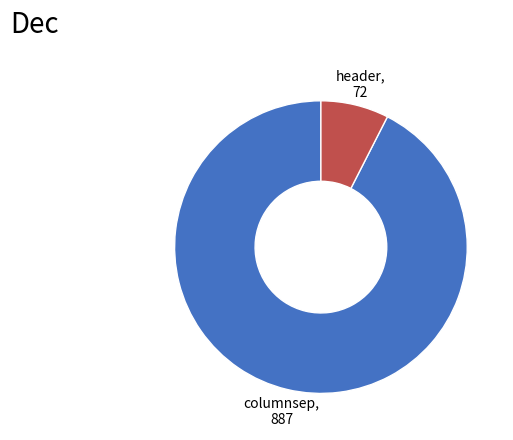

Is there a majority slice in this chart?

Yes